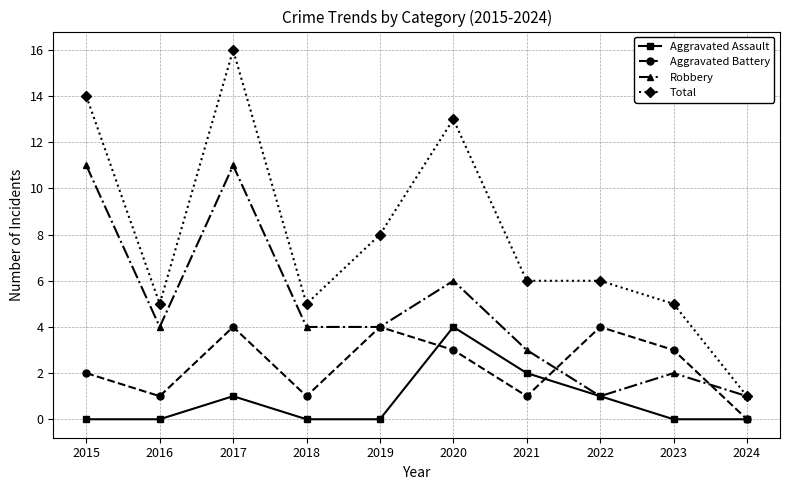

How many lines are shown in the chart?

4